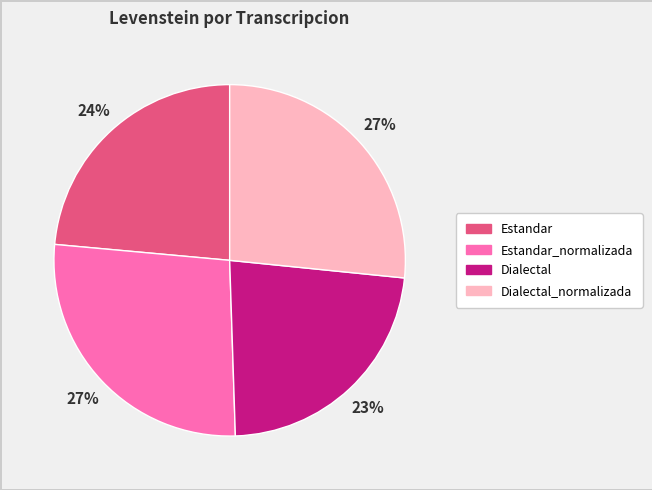

How many segments does this pie chart have?

4